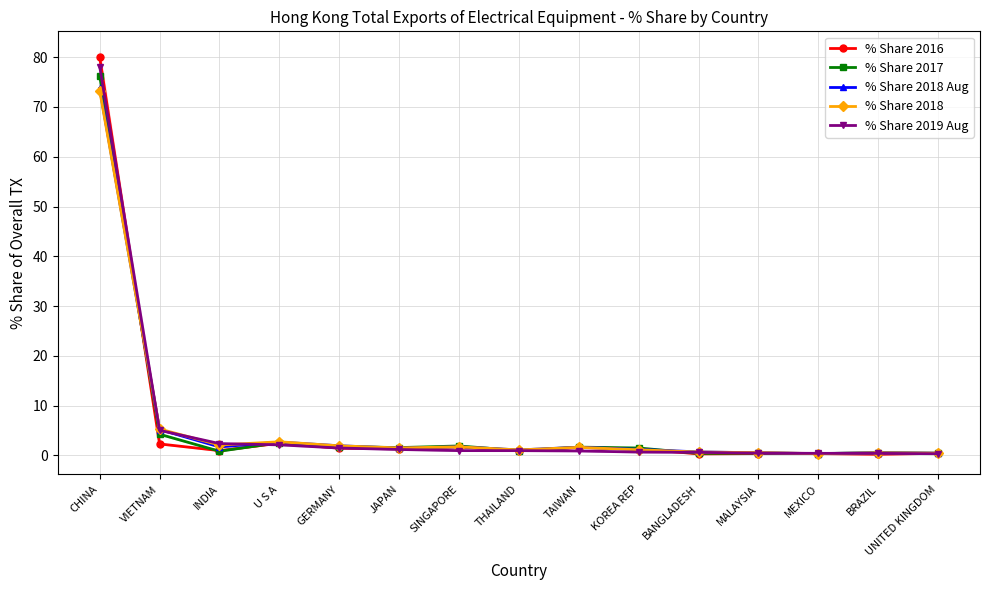

How many data points in % Share 2018 are less than 1?

5